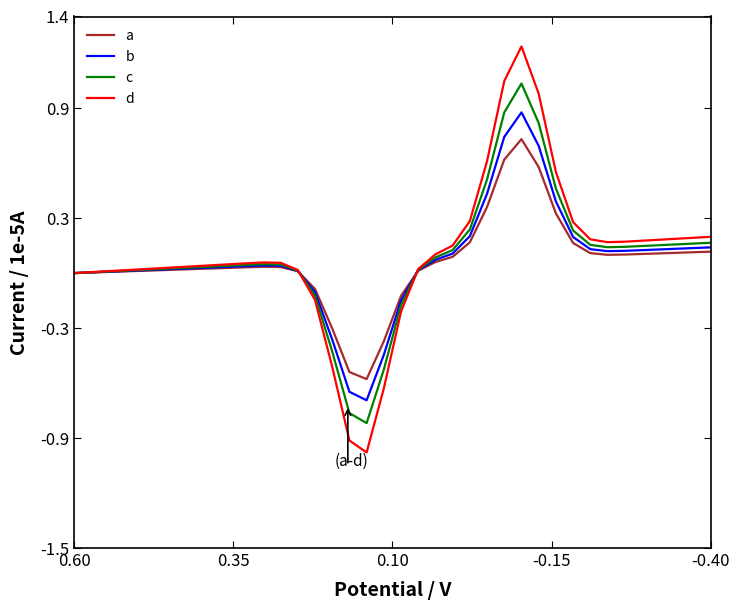

What is the sum of all b values?

2.7